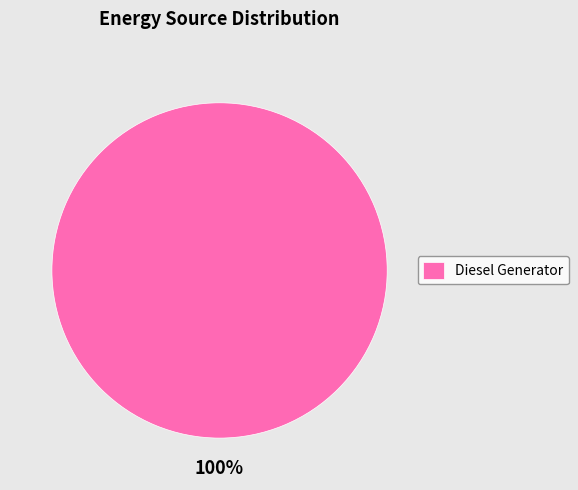

To the nearest percent, what portion does Diesel Generator represent?

100%